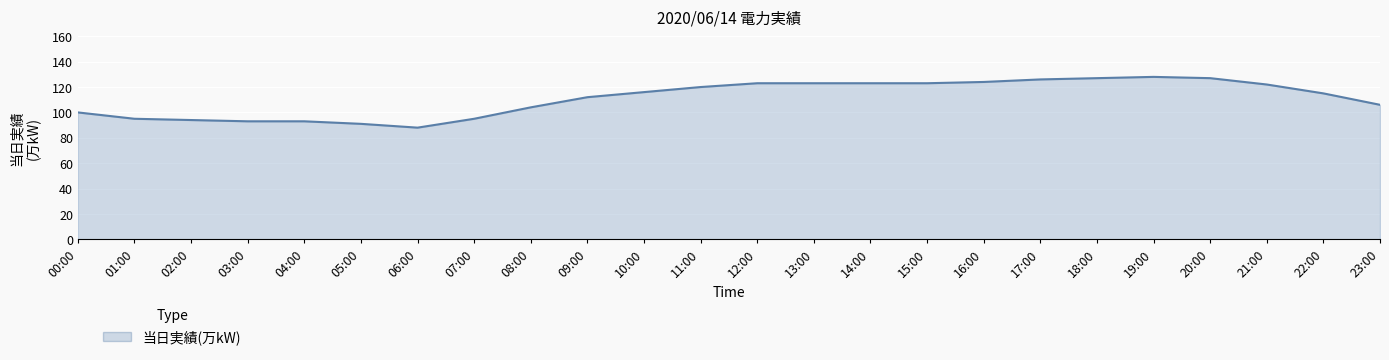

True or false: the data shows 65 at 02:00.

False